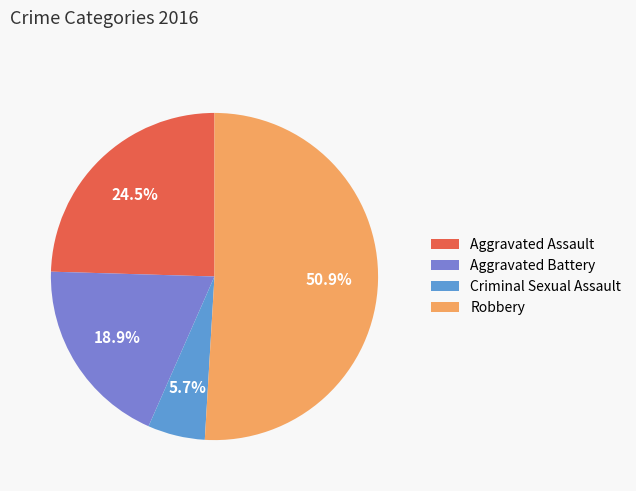

Count the number of slices in the pie.

4